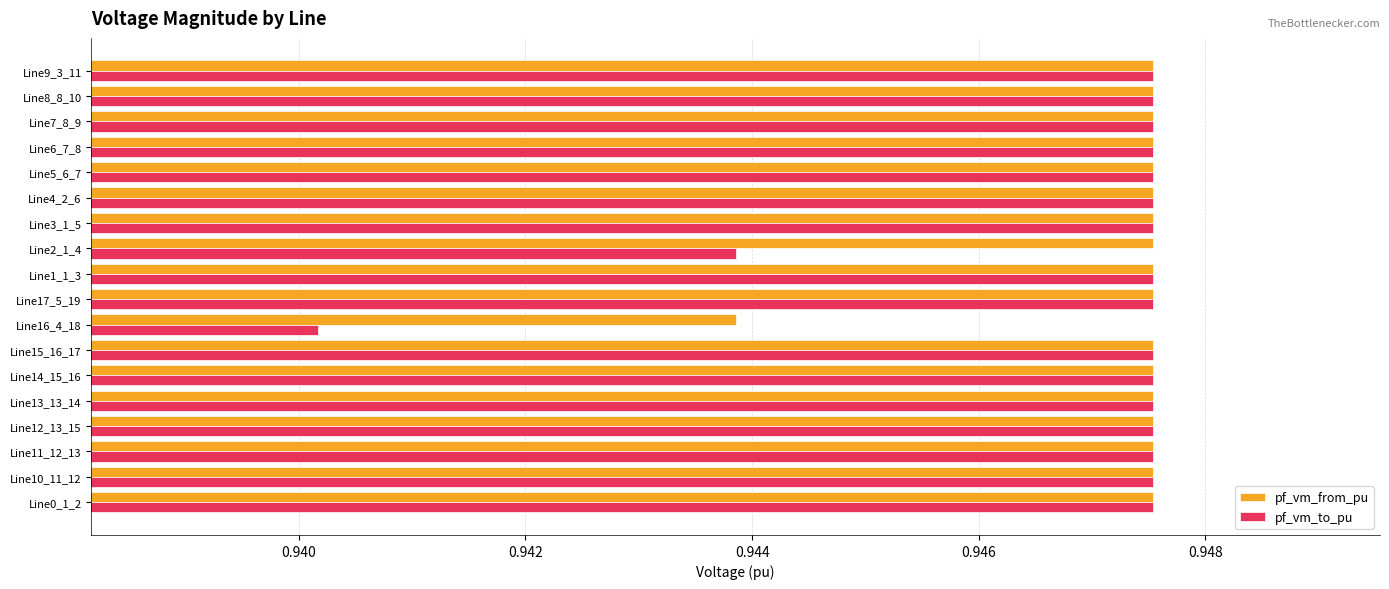

At how many categories does at least one series exceed 0?

18